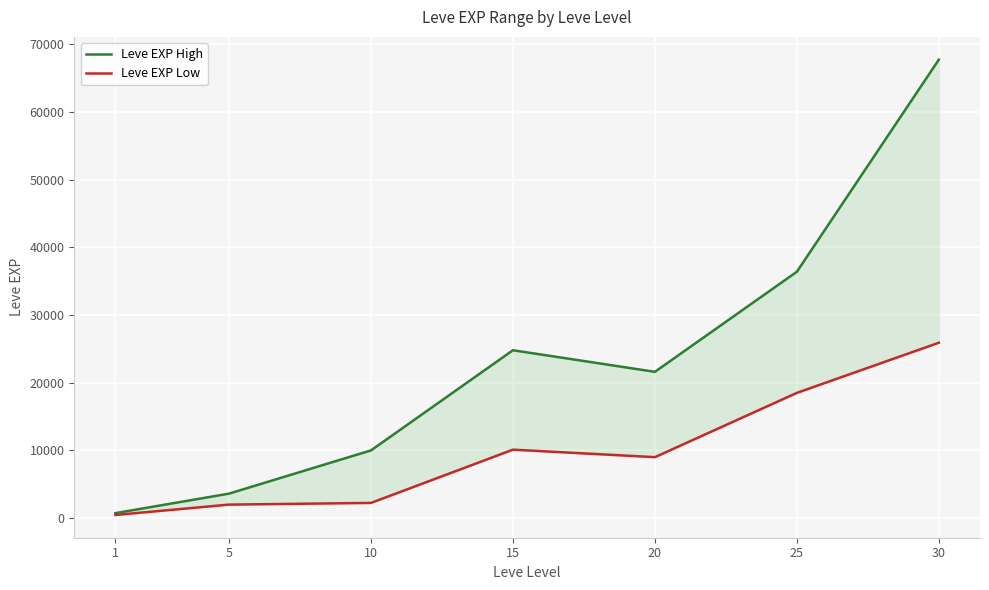

Reading left to right, what are all the values shown in this chart?

Leve EXP High: 1=720	5=3600	10=9990	15=24790	20=21600	25=36390	30=67730
Leve EXP Low: 1=450	5=1980	10=2230	15=10100	20=8990	25=18490	30=25900